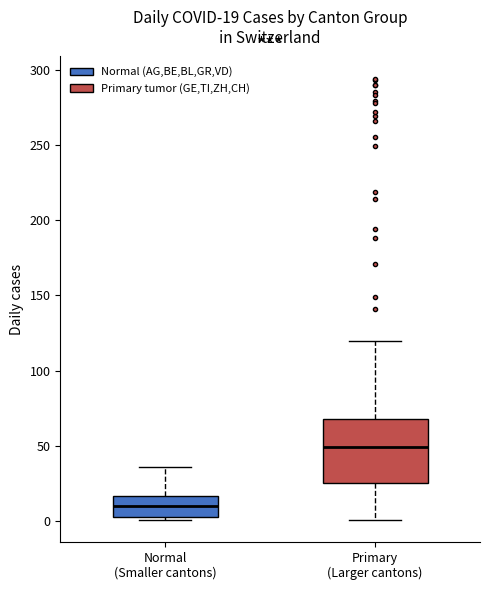

Comparing the boxes themselves (not the whiskers), which one is the tallest?

Primary (Larger cantons)